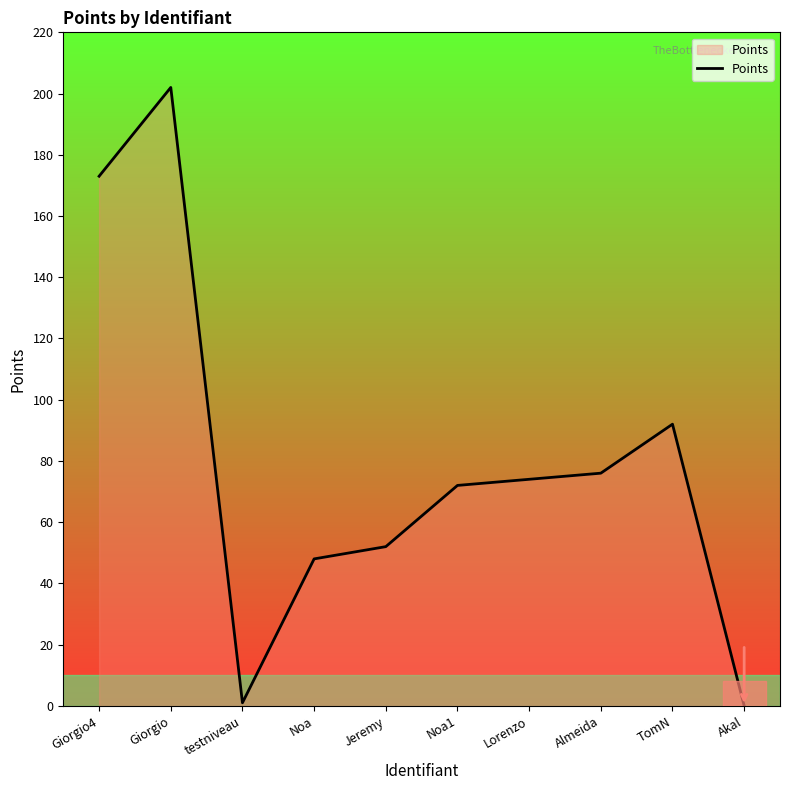

How many values are above zero?

9